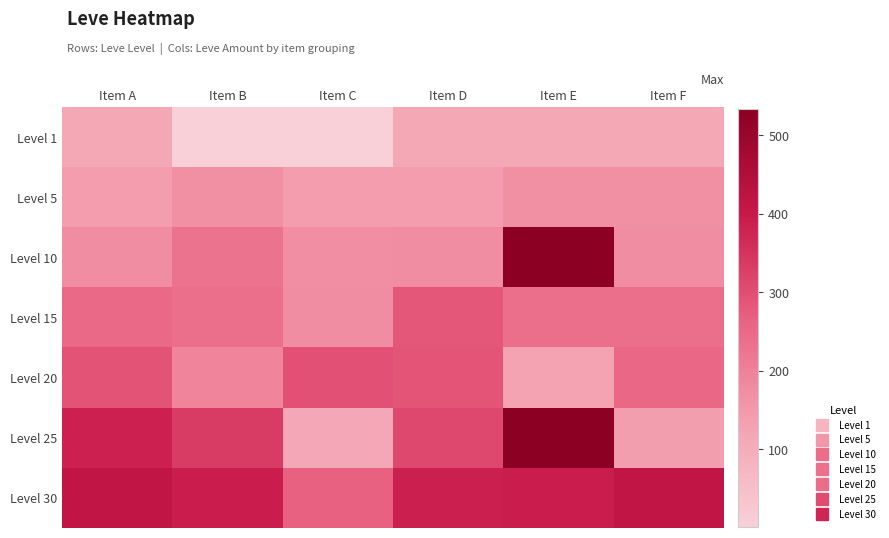

At which category does the chart reach its peak across all series?

Item E